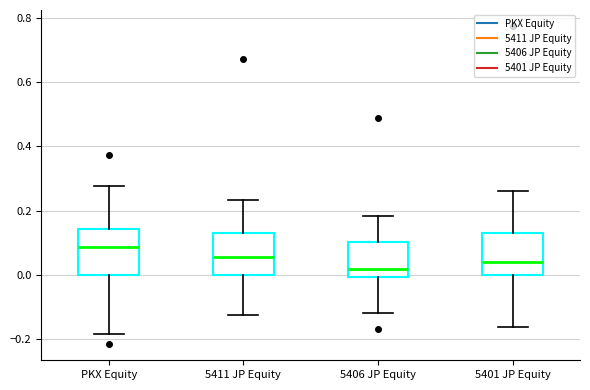

Which box's median line is the highest?

PKX Equity